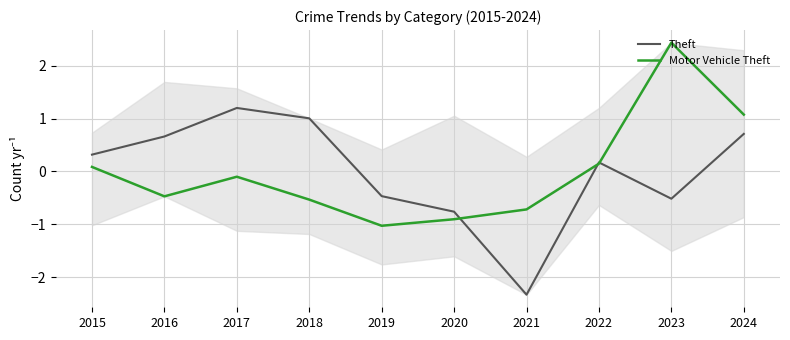

How many positive values does the Theft series have?

6